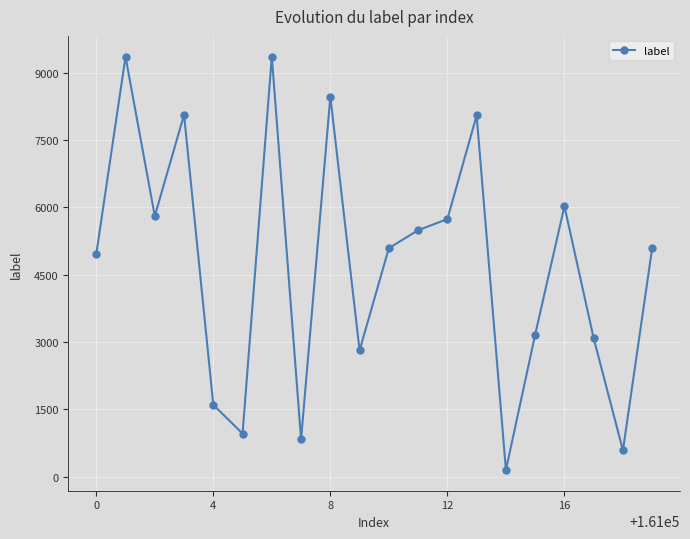

What is the maximum value shown in the chart?

9357